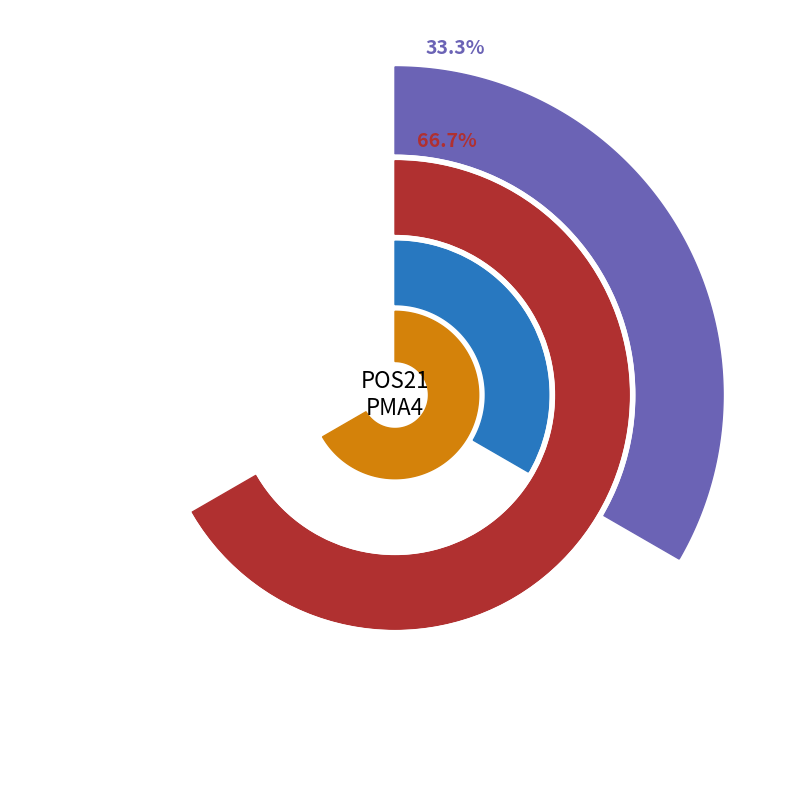

What is the majority slice?

PMA4